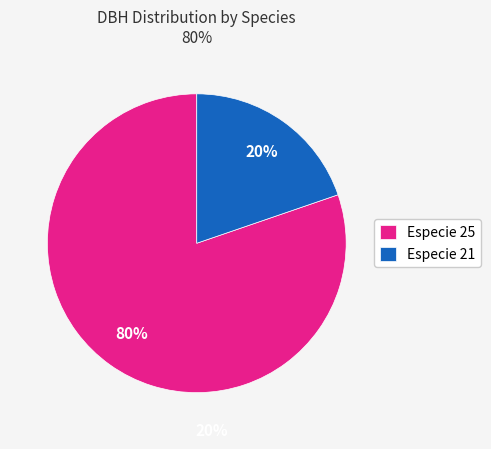

Is there any slice that represents more than half of the pie?

Yes